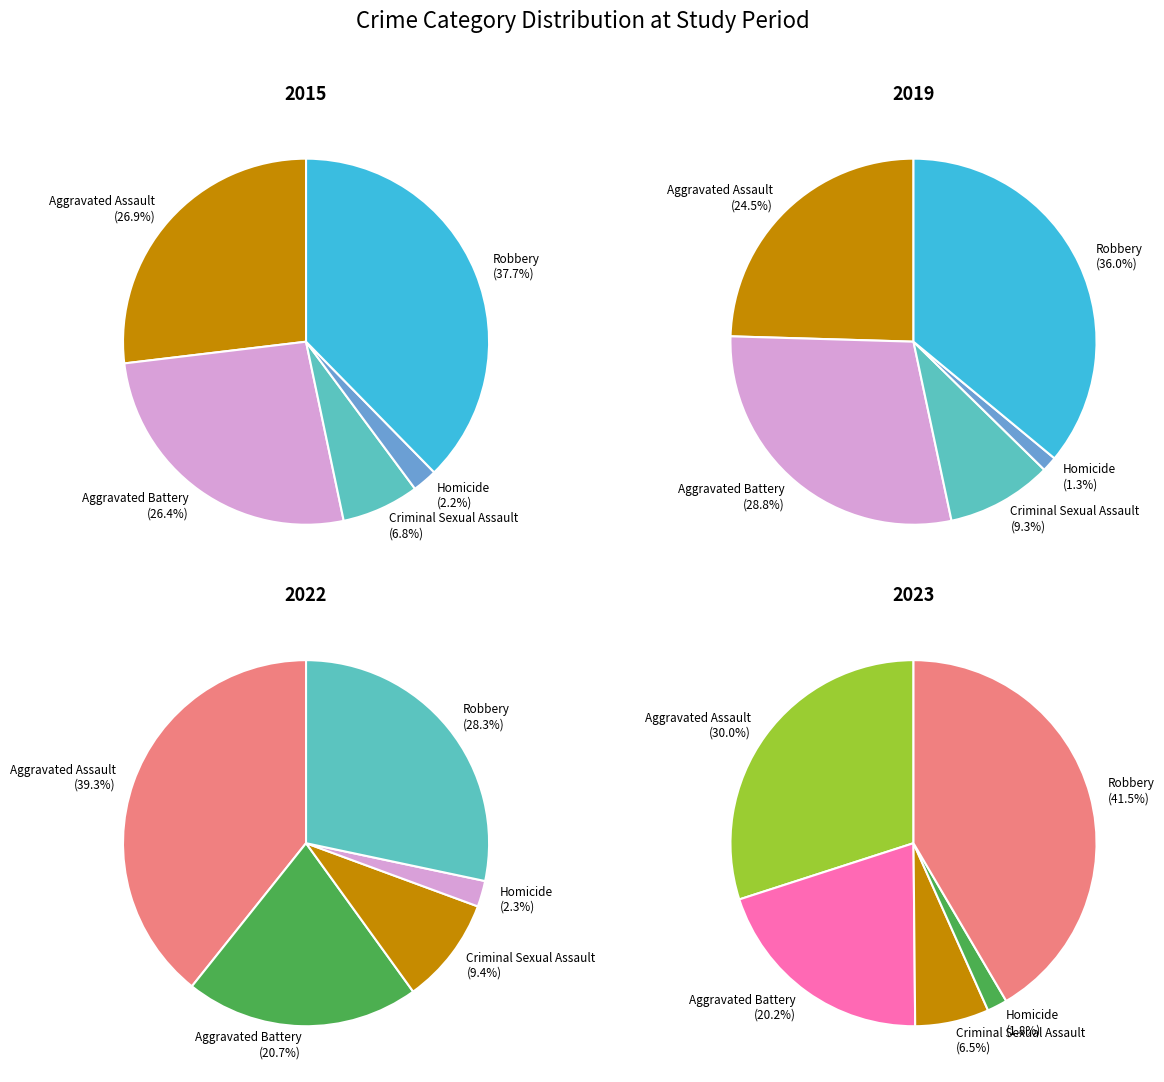

Is there any slice that represents more than half of the pie?

No